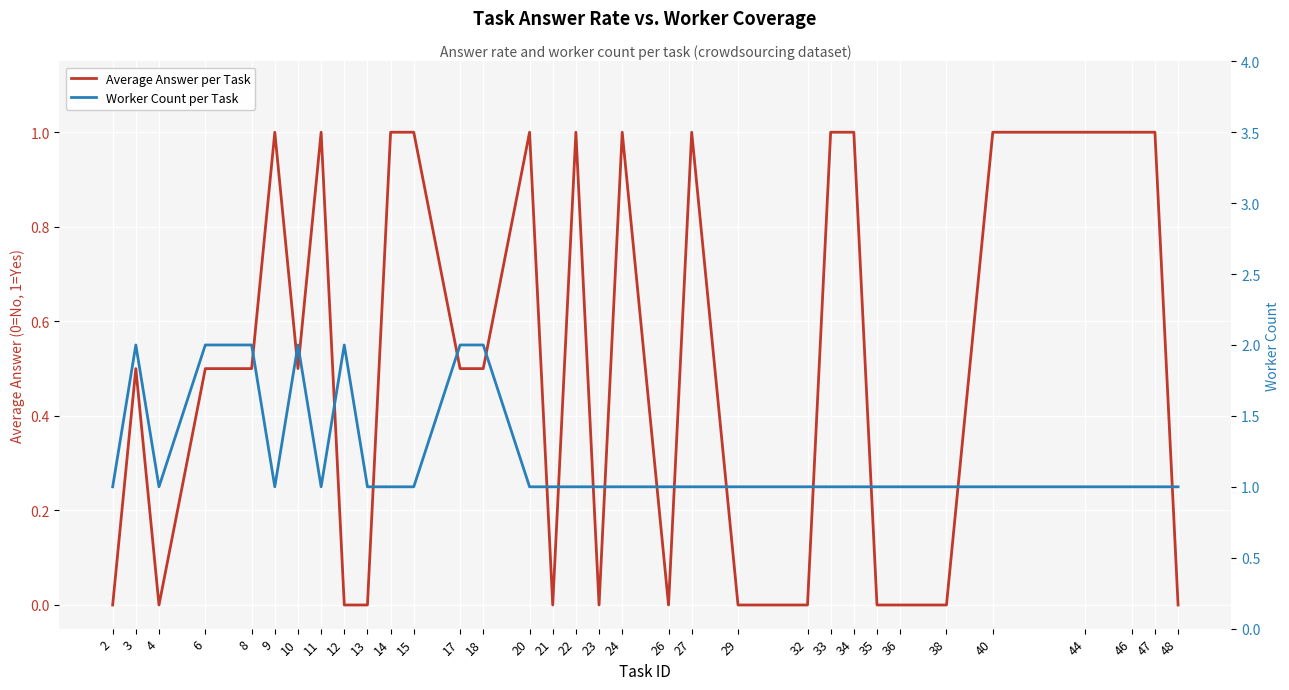

What is the value of the Worker Count per Task point at the 13th from the left?

2.0